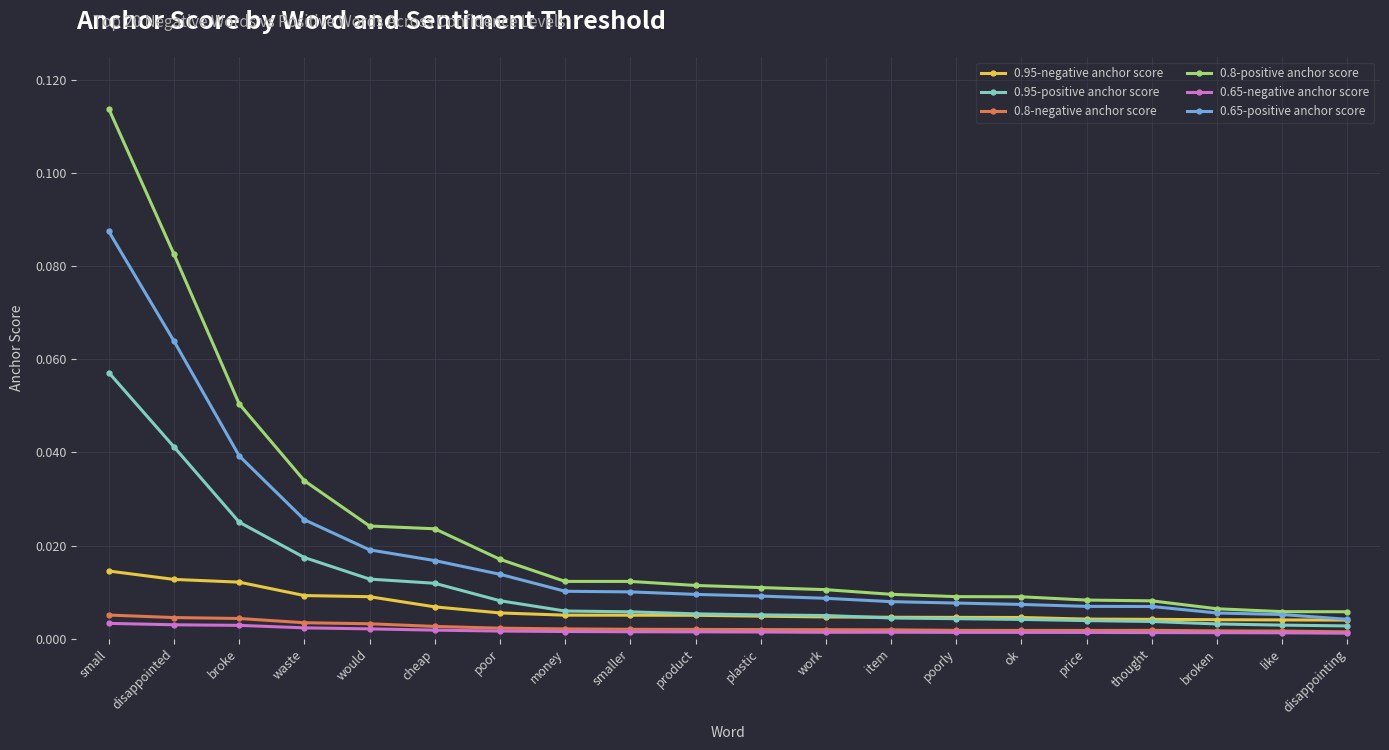

Which category has the highest value in the 0.65-positive anchor score series?

small